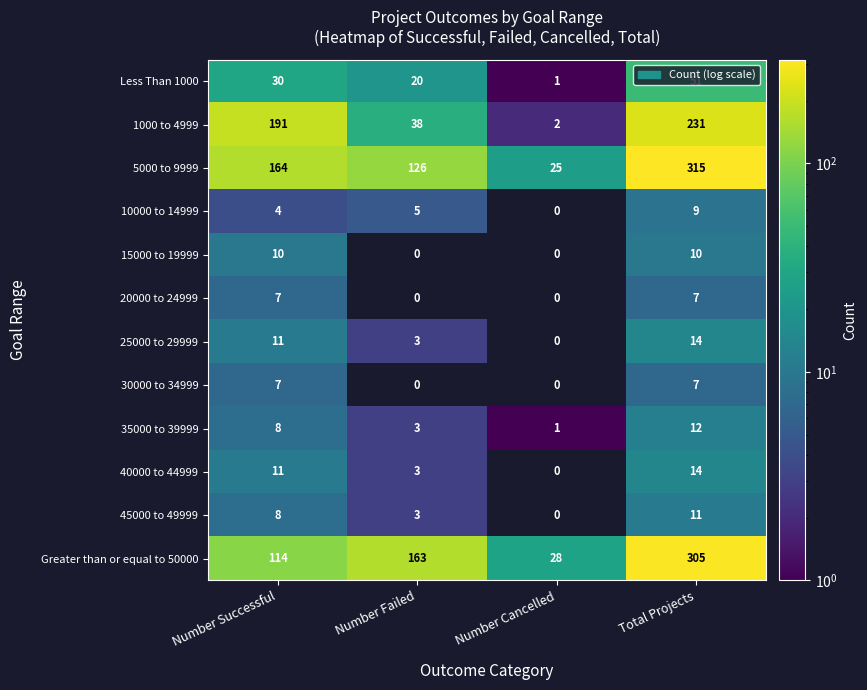

Which series has the largest total across all categories?

5000 to 9999